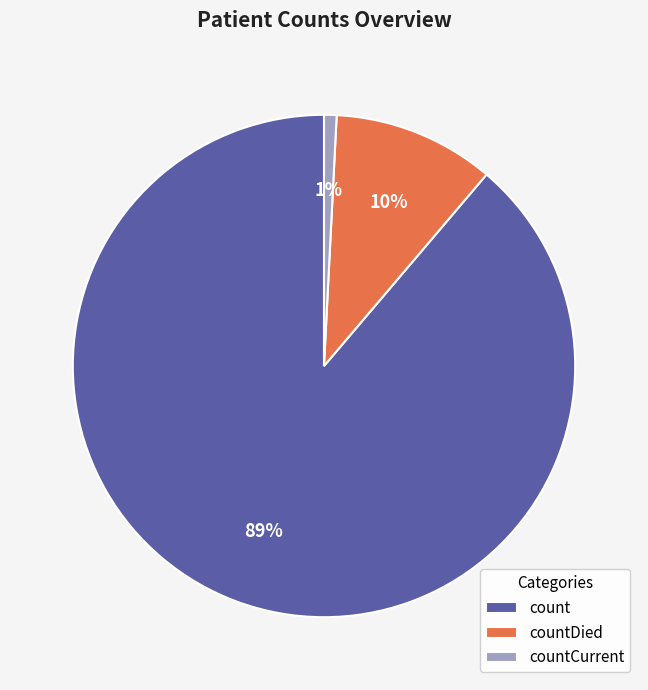

To the nearest percent, what is the combined percentage of countDied and countCurrent?

11%